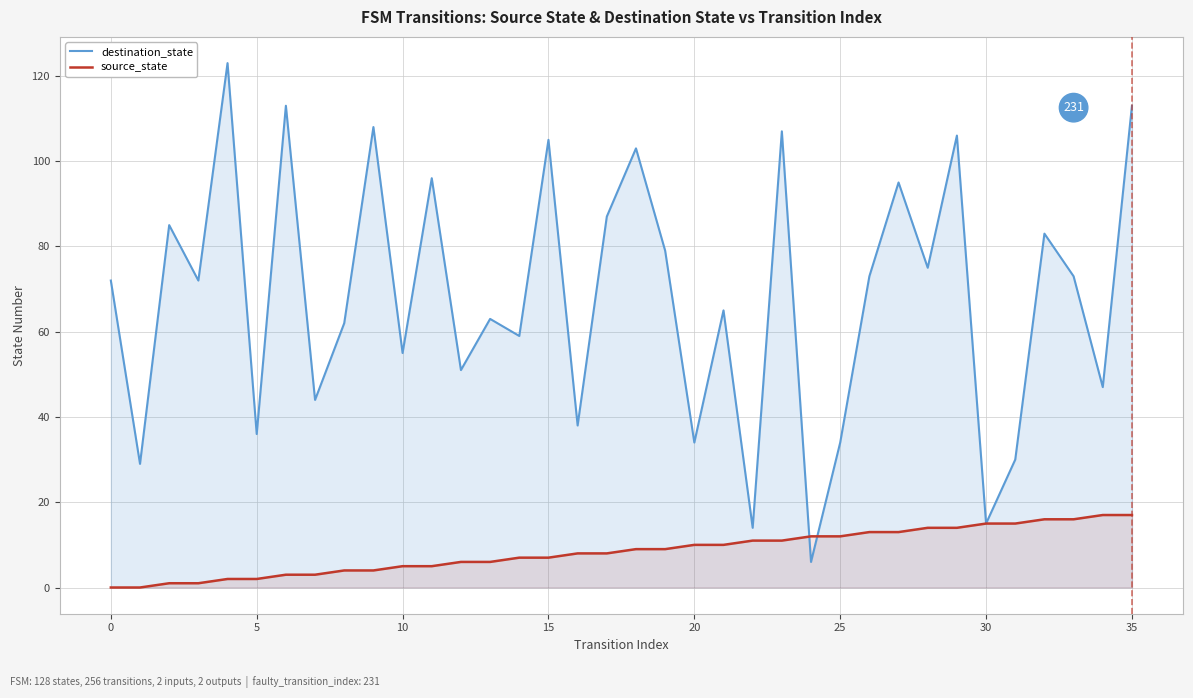

Is it true that destination_state equals 34 at 20?

True